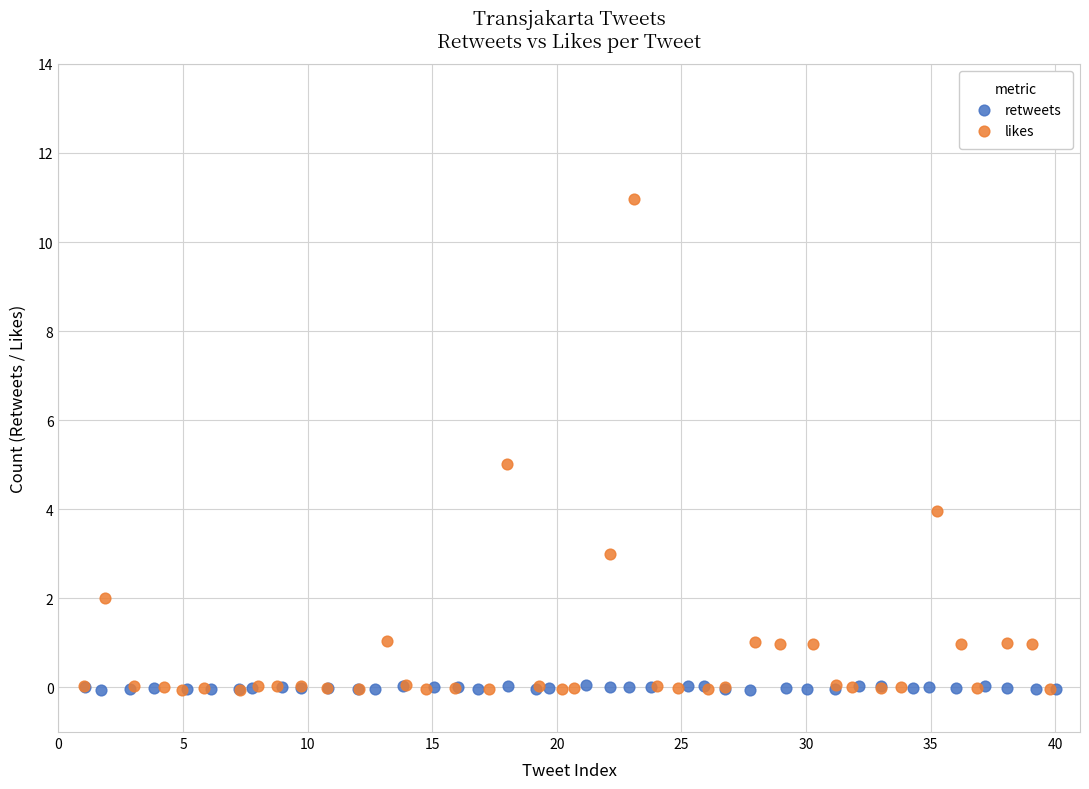

Which series reaches the maximum Y coordinate?

likes